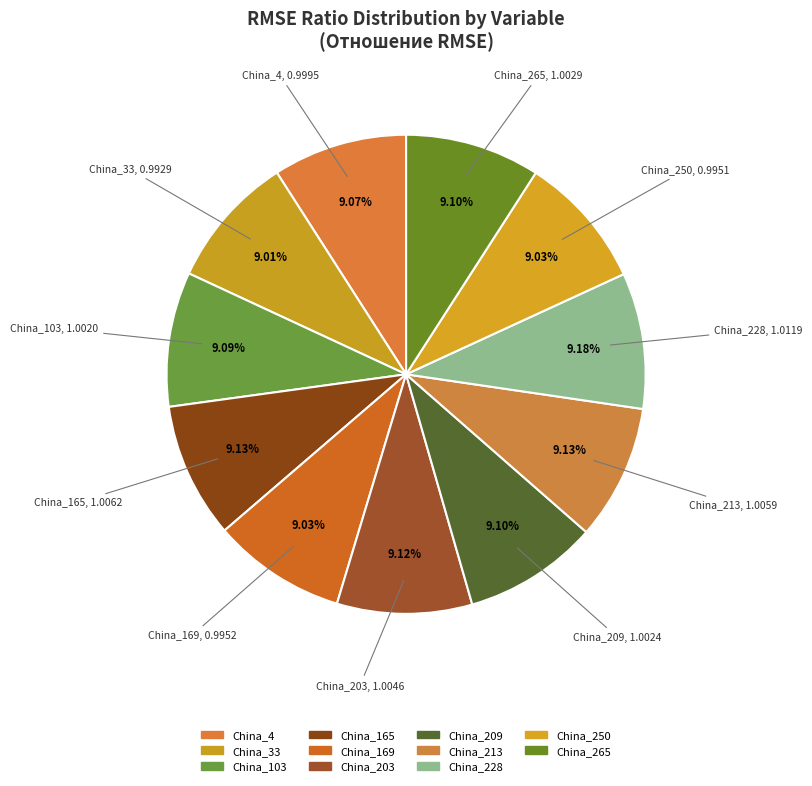

True or false: China_203 accounts for 1% of the total.

False